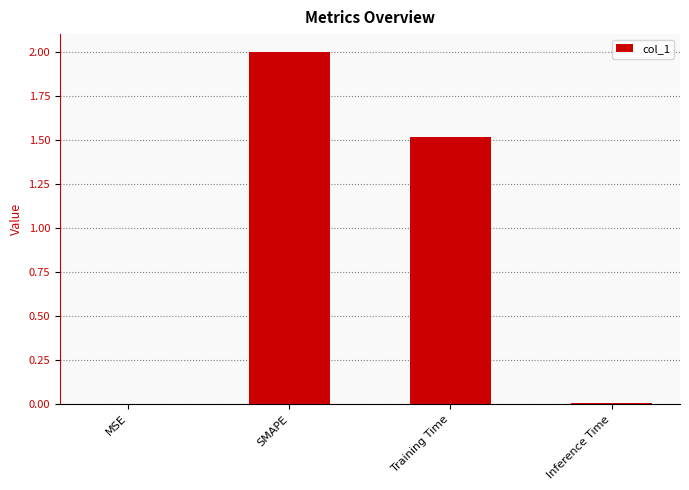

Is it true that the value at SMAPE is 2.0?

True